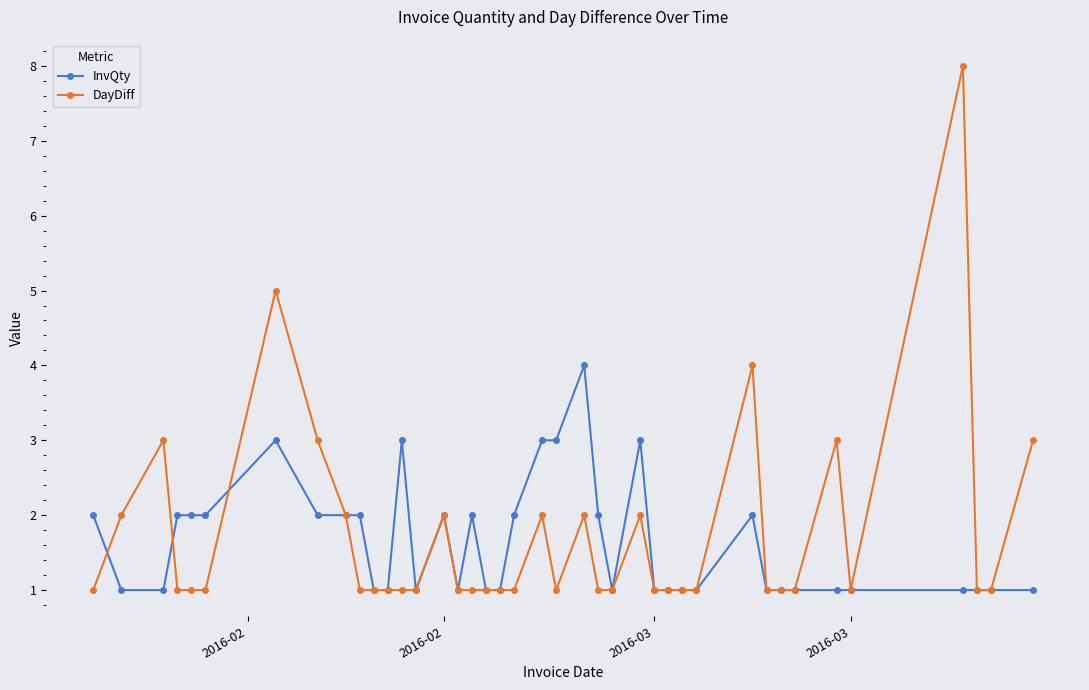

True or false: InvQty has more than 2 points higher than both neighbors.

True